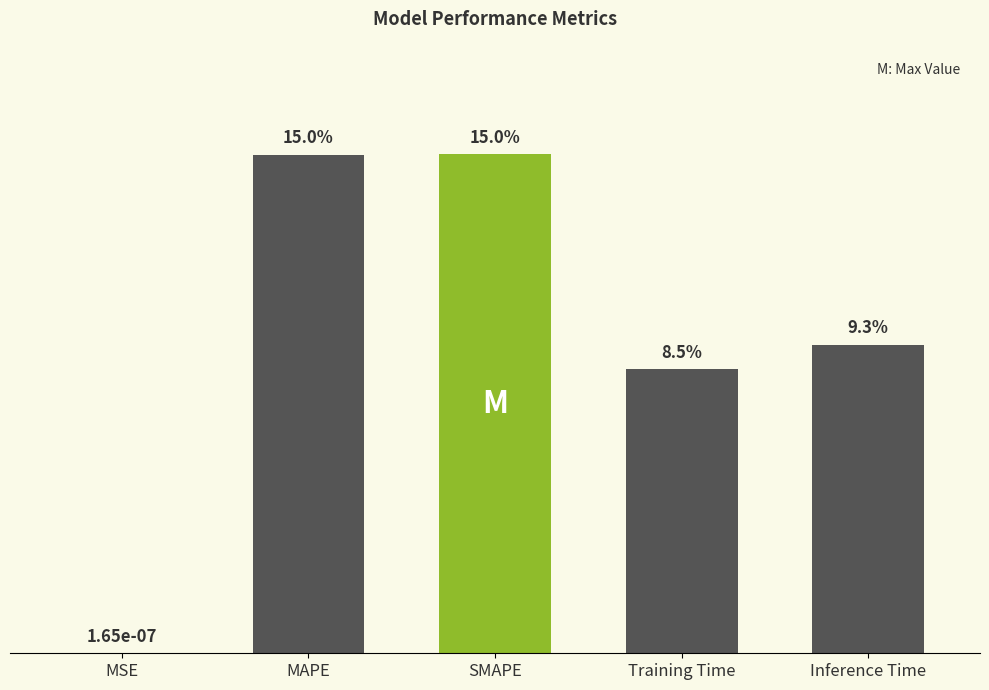

What is the greatest value displayed?

0.1